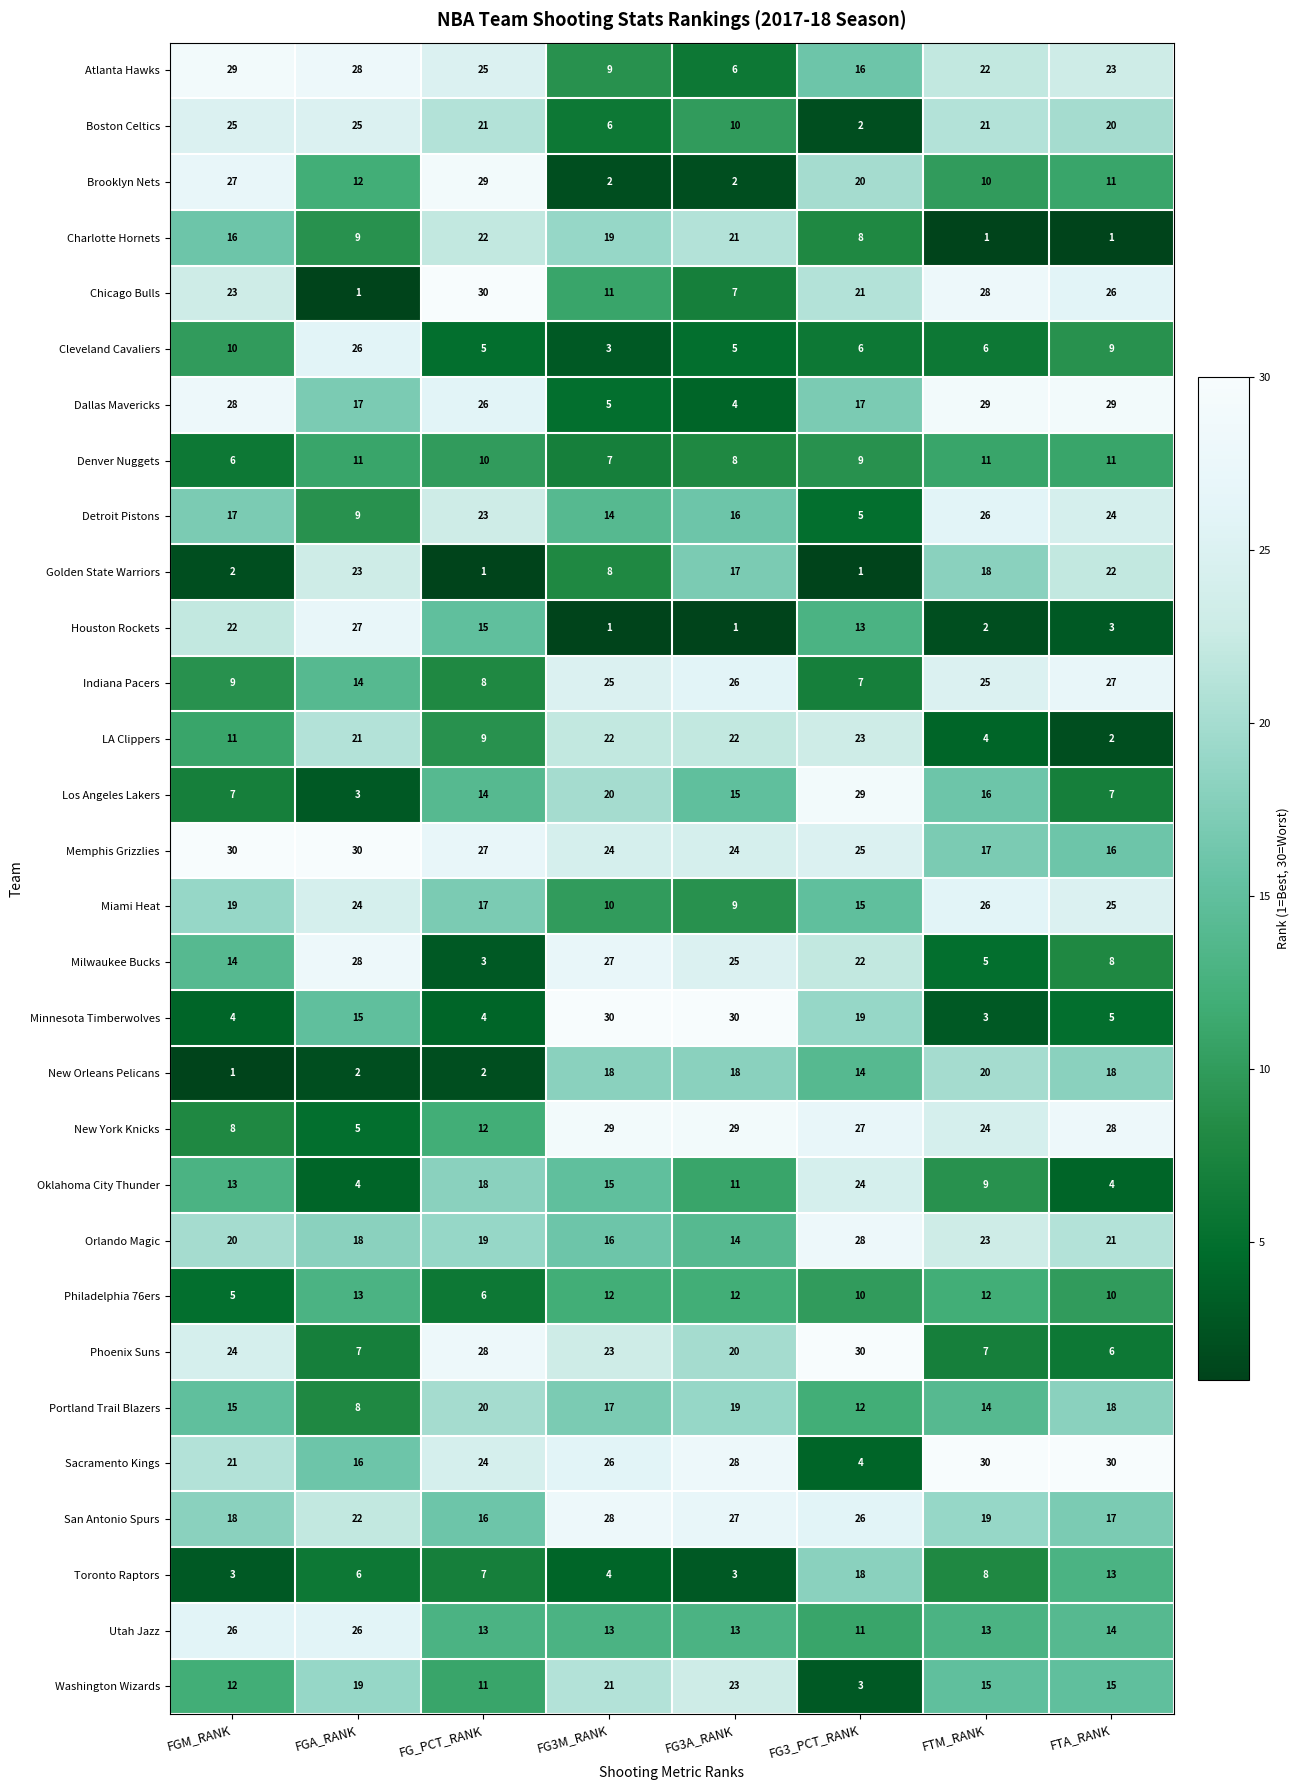

Is the value of Miami Heat at FTA_RANK greater than the value of Brooklyn Nets at FTM_RANK?

Yes